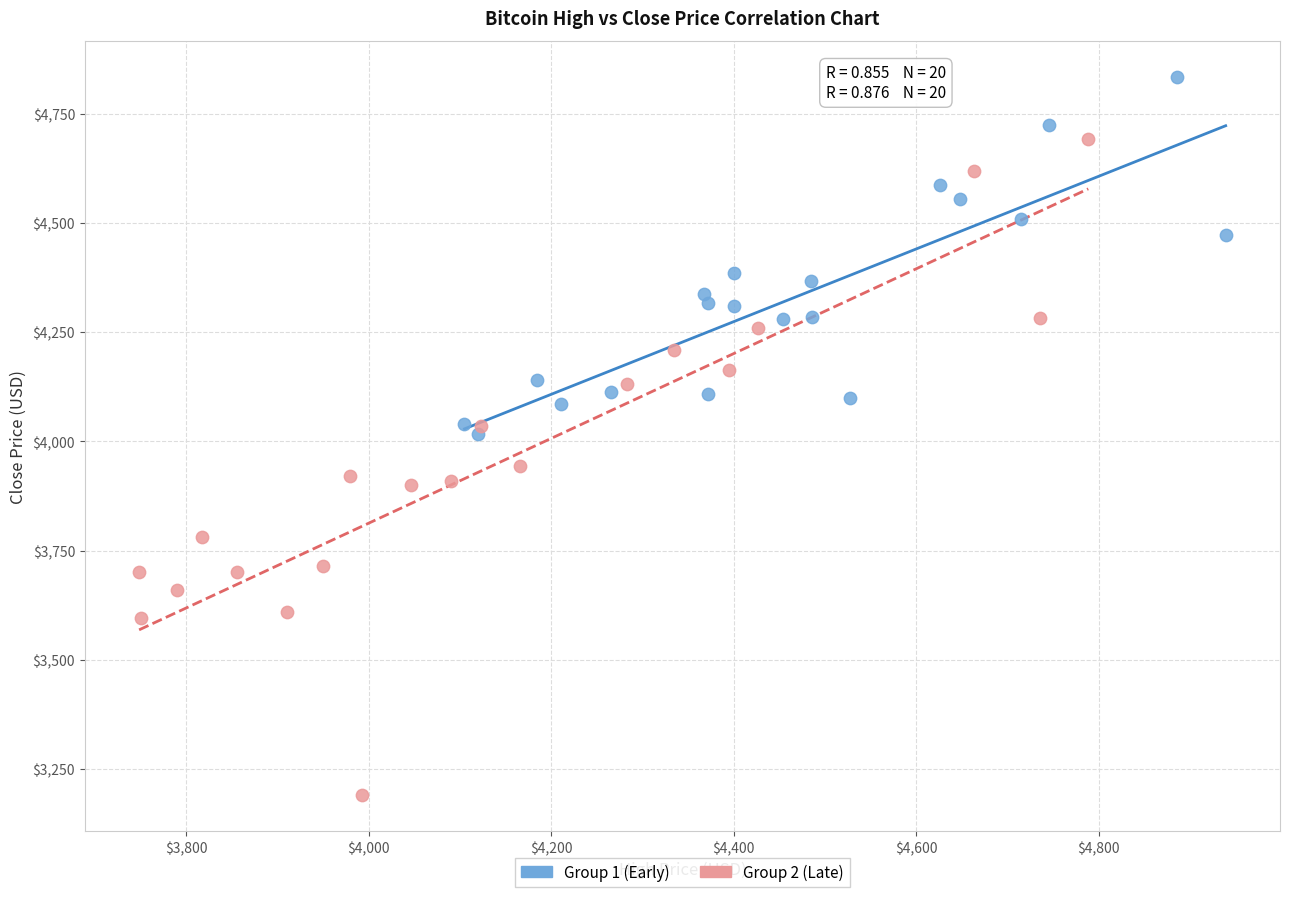

Which series has the largest Y range (max minus min)?

Group 2 (Late)